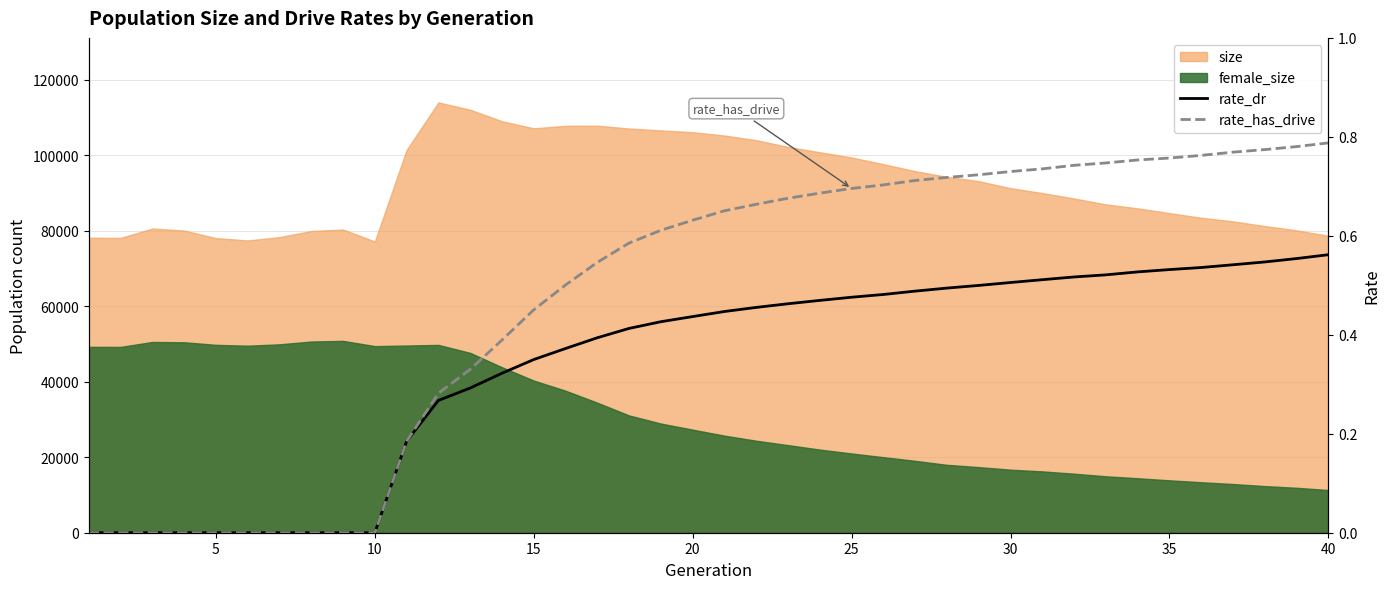

Does the chart display data point markers on the line(s)?

No